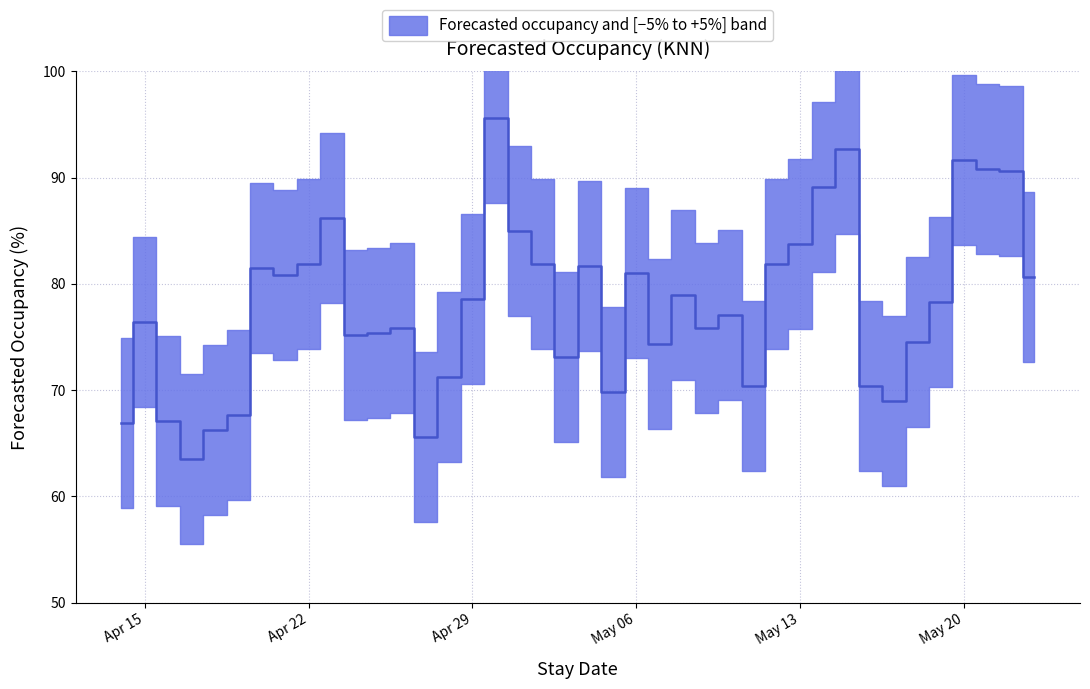

True or false: the data shows 92.9 at 2025-04-17.

False